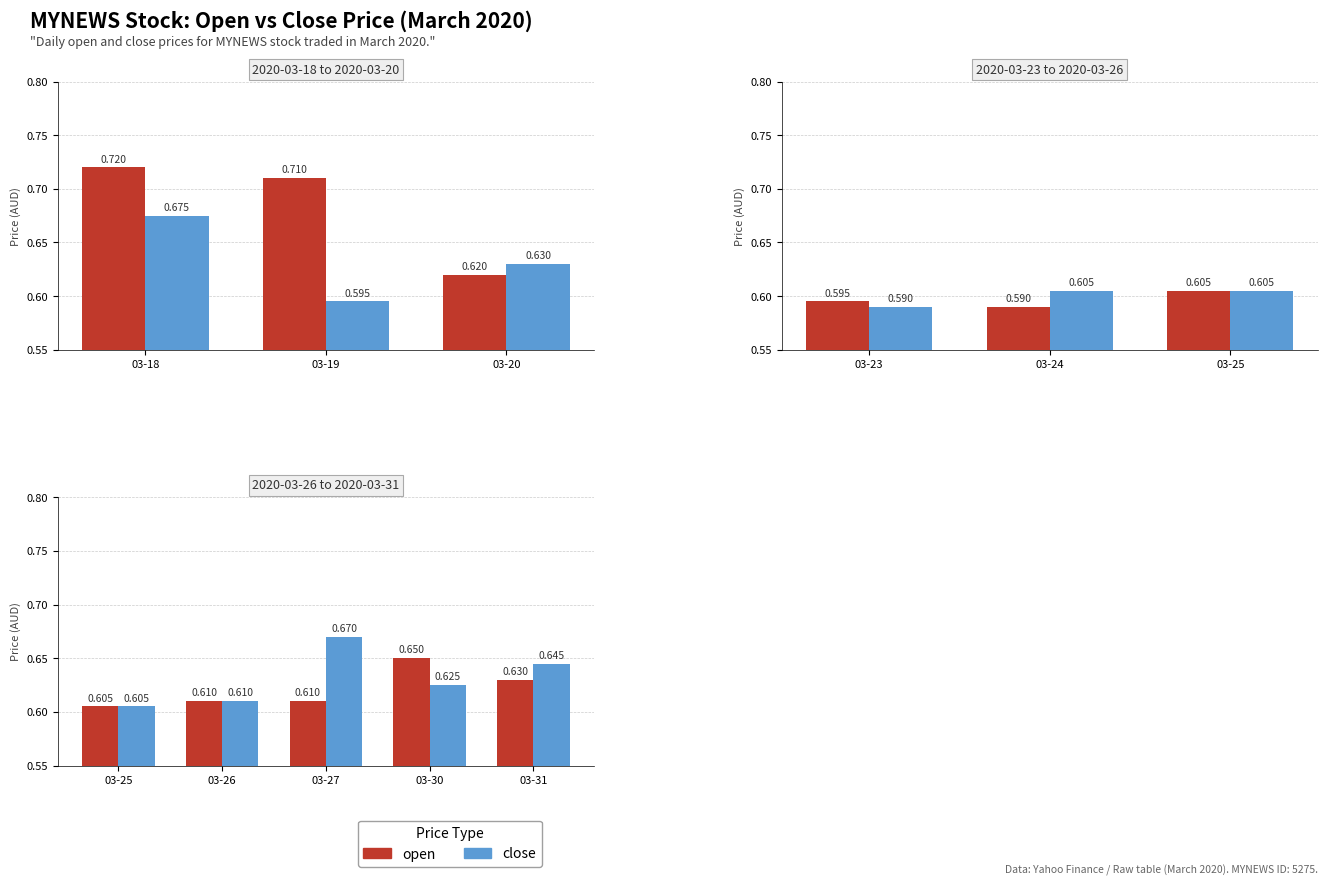

Is it true that open equals 0.2 at 03-31?

False